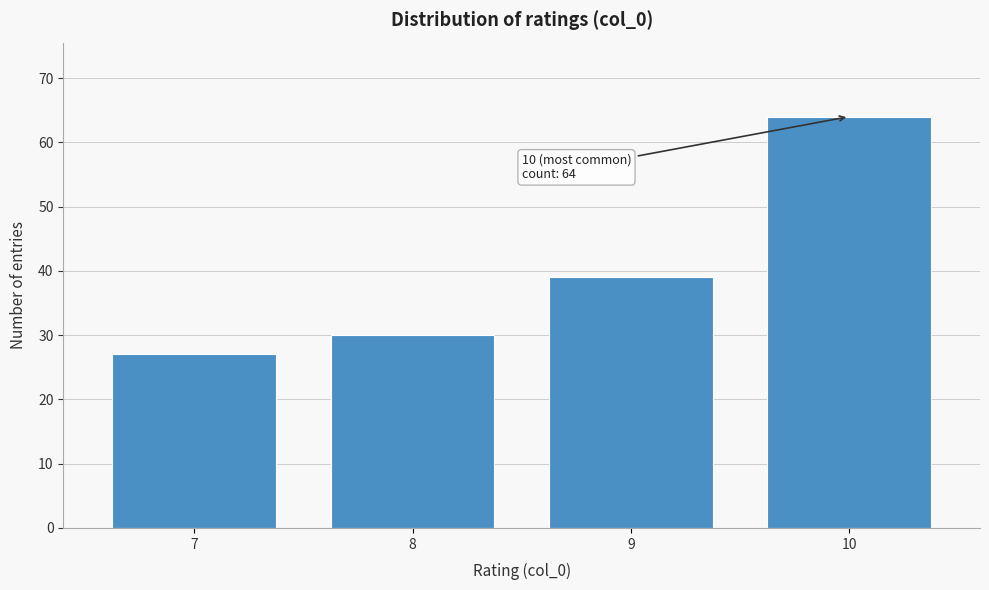

Reading left to right, what are all the values shown in this chart?

7=27	8=30	9=39	10=64